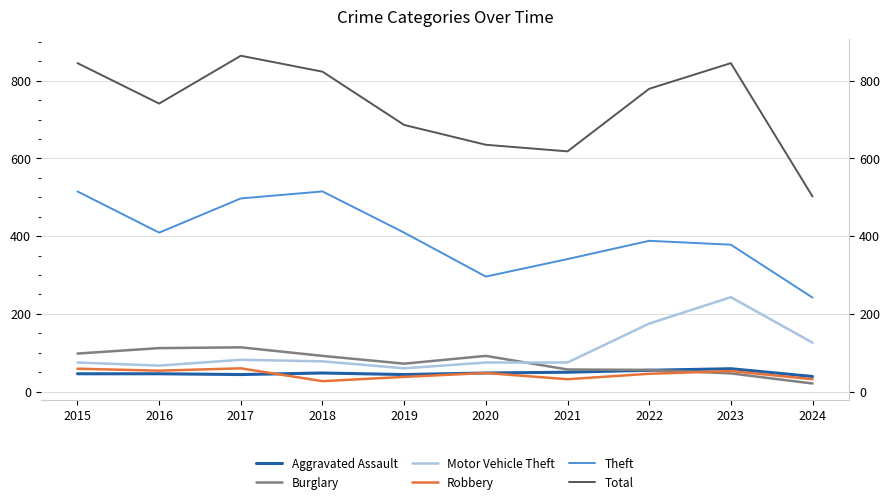

Where is the first local maximum for Motor Vehicle Theft?

2017